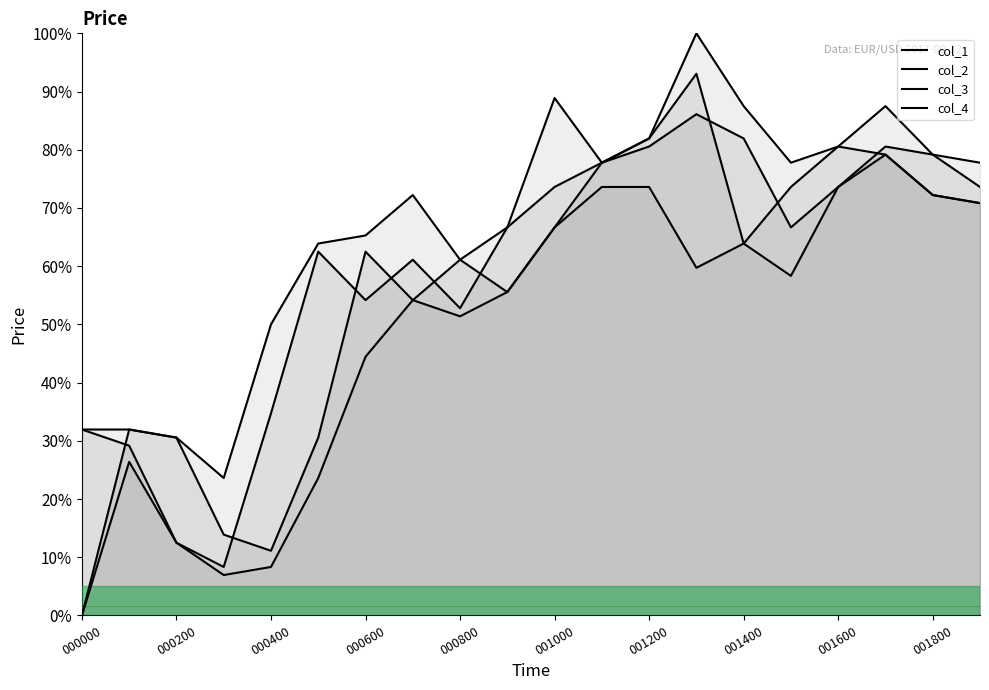

True or false: col_1 and col_2 intersect in this chart.

False